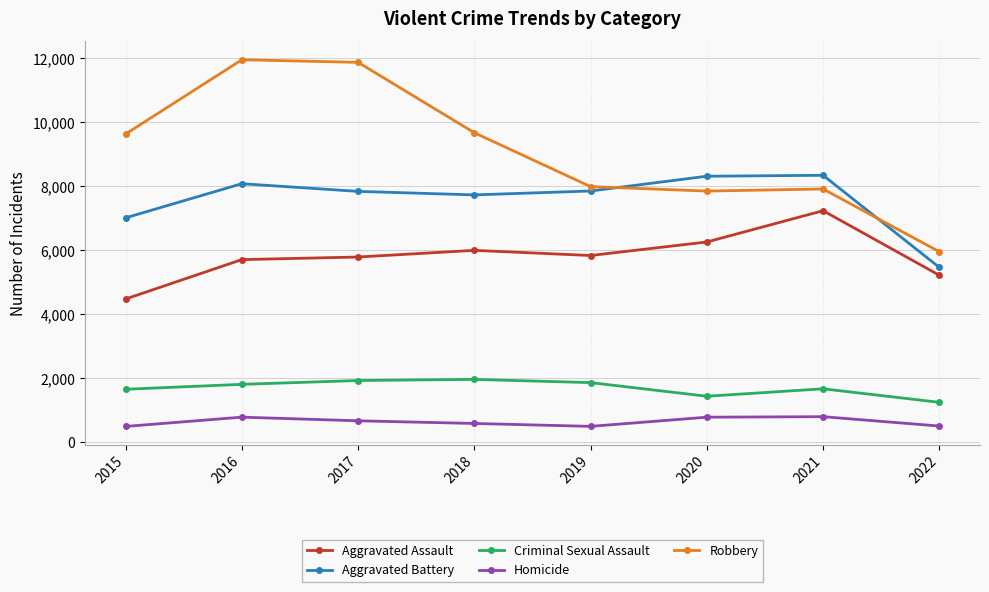

True or false: Criminal Sexual Assault has more than 0 interior local peaks.

True